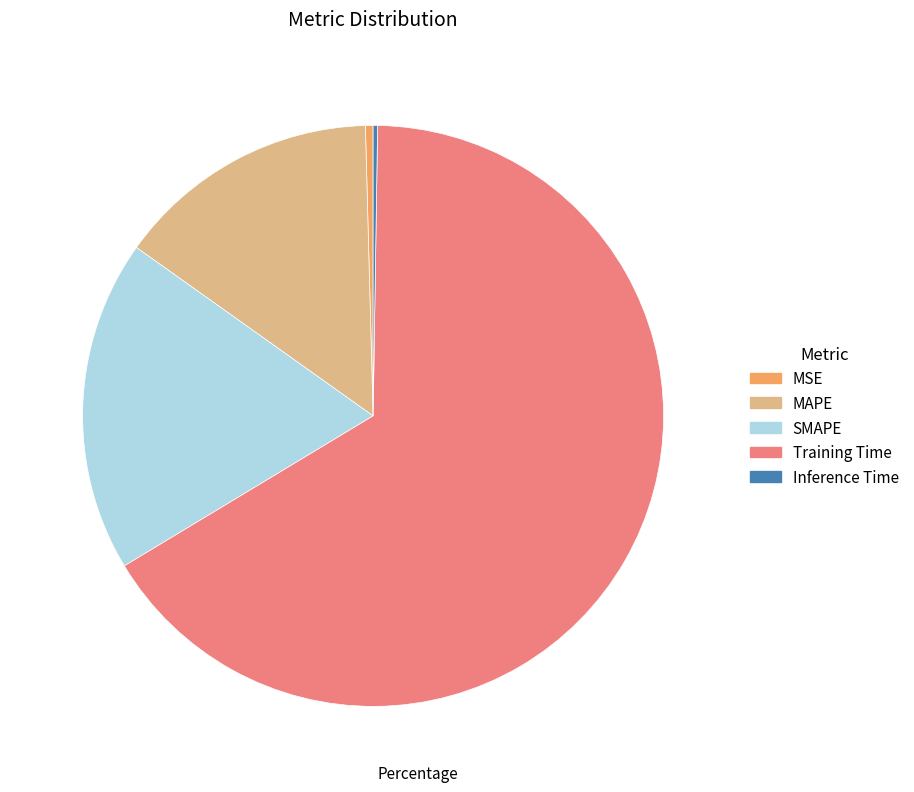

What is the largest slice in the pie chart?

Training Time